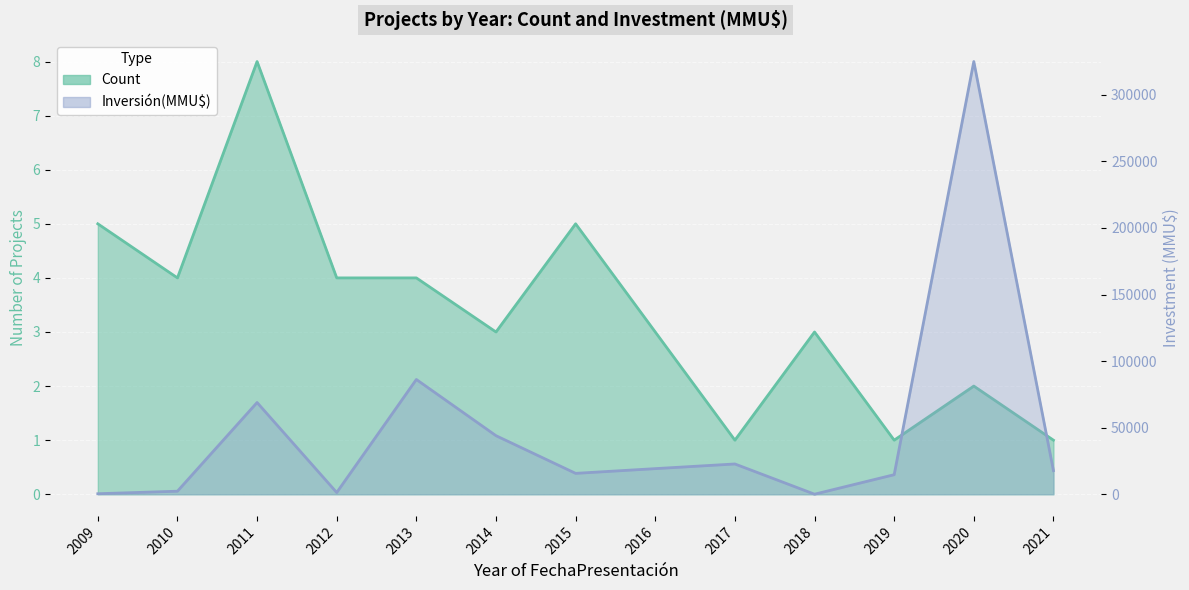

What is the value of the Inversión(MMU$) point at the 12th from the left?

325020